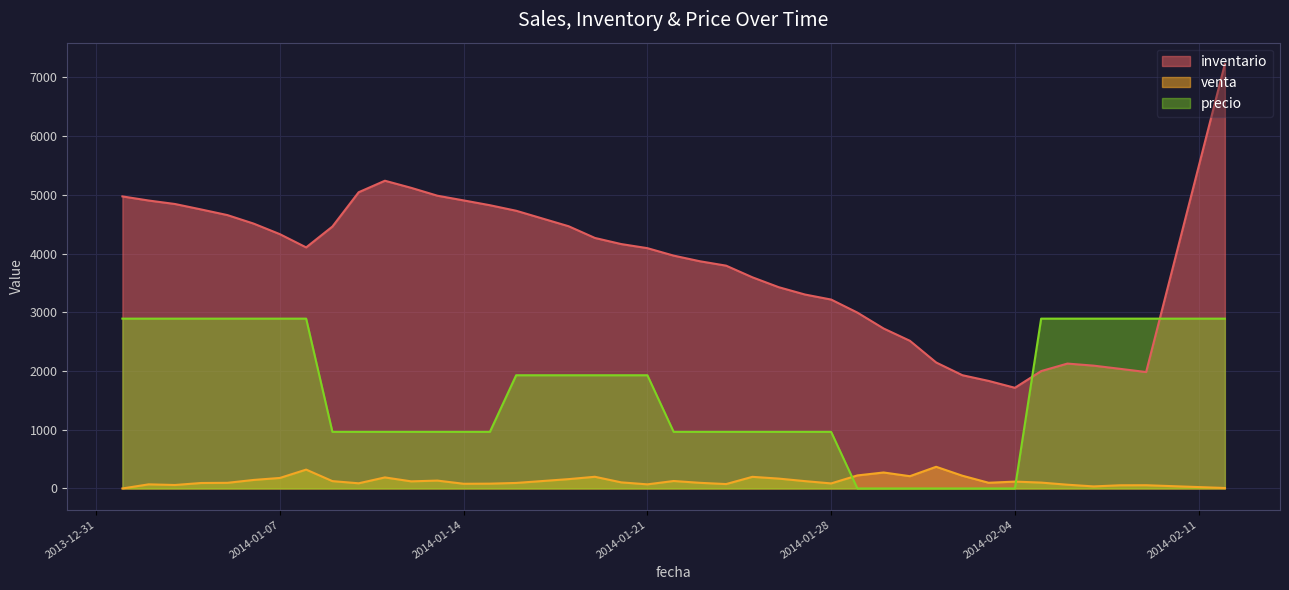

What position from the left is 2014-01-30?

29